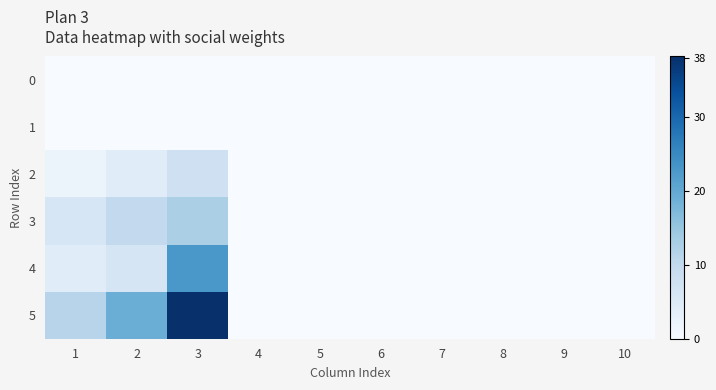

List the series in order of their peak value, highest first.

5, 4, 3, 2, 0, 1